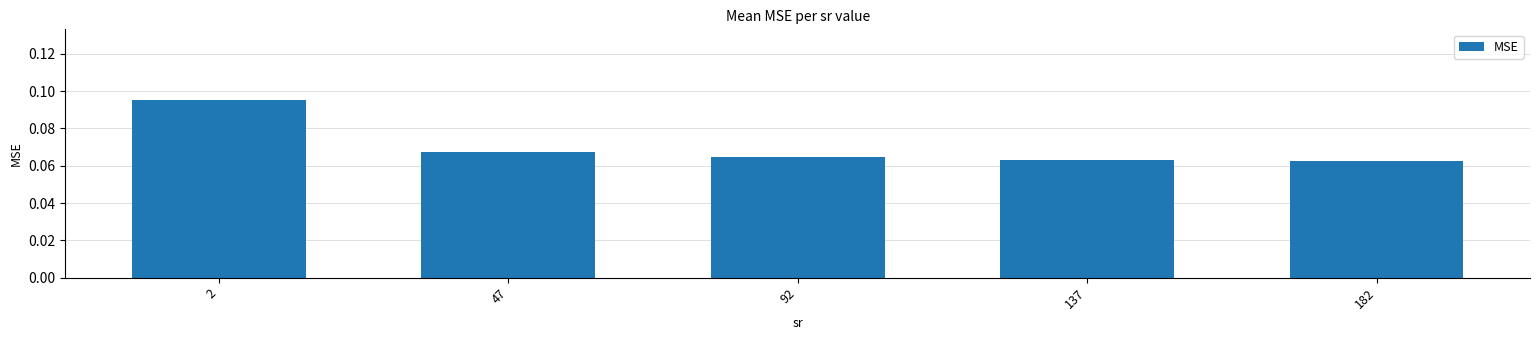

How many data points does each series have?

5